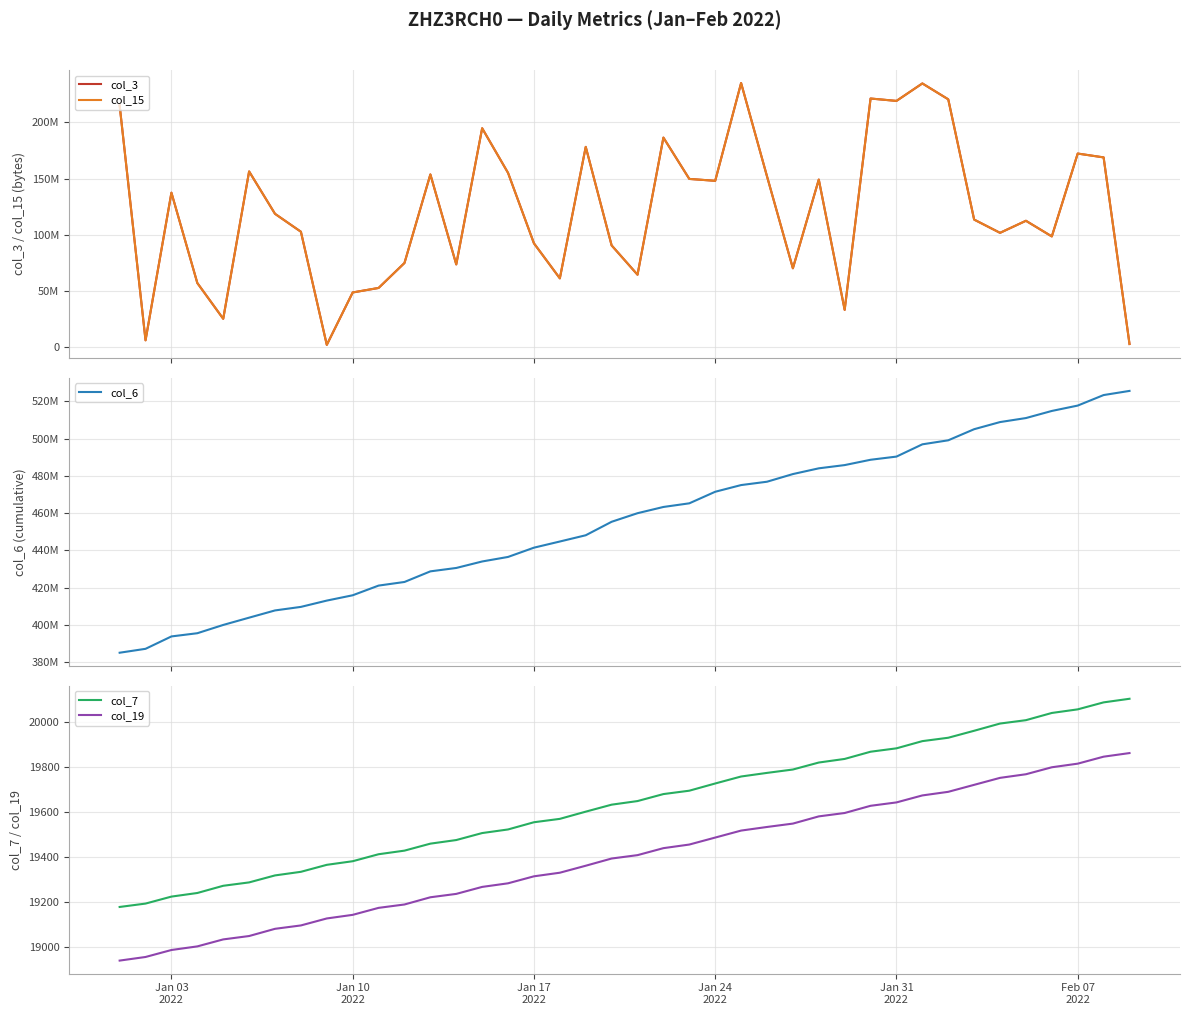

Reading right to left, list all the values displayed in this chart.

col_3: 2479360	168830600	172247928	98373536	112324240	101577688	113387336	220594824	234748144	219174952	221306136	32935192	149066976	69980488	151989232	235100168	147948184	149636896	186473776	64255760	90371416	178209712	61002976	92234528	155001976	194816304	73421160	153641720	74701792	52450720	48429992	1723432	102562832	118528000	156303344	24961616	56854064	137367008	5783768	215195968
col_15: 2479360	168830600	172247928	98373536	112324240	101577688	113387336	220594824	234748144	219174952	221306136	32935192	149066976	69980488	151989232	235100168	147948184	149636896	186473776	64255760	90371416	178209712	61002976	92234528	155001976	194816304	73421160	153641720	74701792	52450720	48429992	1723432	102562832	118528000	156303344	24961616	56854064	137367008	5783768	215195968
col_6: 525652752	523420856	517771256	514886191	511066079	508910252	505080069	499115905	496953930	490363278	488661927	485801282	484061637	480975747	476862527	475064905	471470066	465262059	463302191	459953083	455345203	448102080	444745186	441434355	436456877	434018635	430534006	428711635	423009186	421064452	415860968	413006662	409621735	407717115	403834099	399920939	395473412	393751409	387094982	384997368
col_7: 20103	20087	20056	20040	20008	19993	19961	19930	19915	19883	19868	19836	19820	19789	19774	19758	19727	19695	19680	19649	19633	19602	19570	19555	19523	19507	19476	19460	19429	19413	19382	19366	19335	19319	19288	19273	19241	19225	19194	19179
col_19: 19862	19846	19815	19799	19768	19752	19721	19690	19674	19643	19628	19596	19581	19549	19534	19518	19487	19456	19440	19409	19394	19362	19331	19315	19284	19268	19237	19222	19190	19175	19144	19128	19097	19082	19050	19035	19004	18988	18957	18941